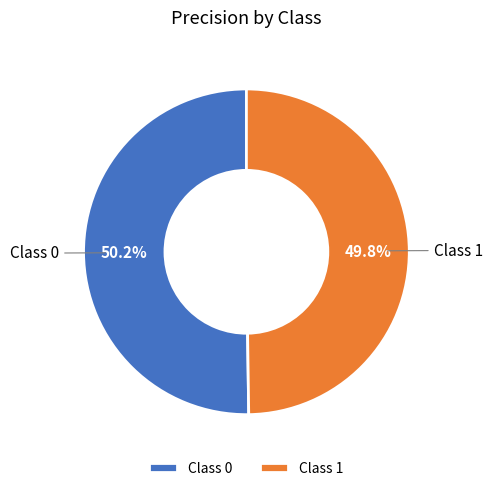

Count the number of slices in the pie.

2